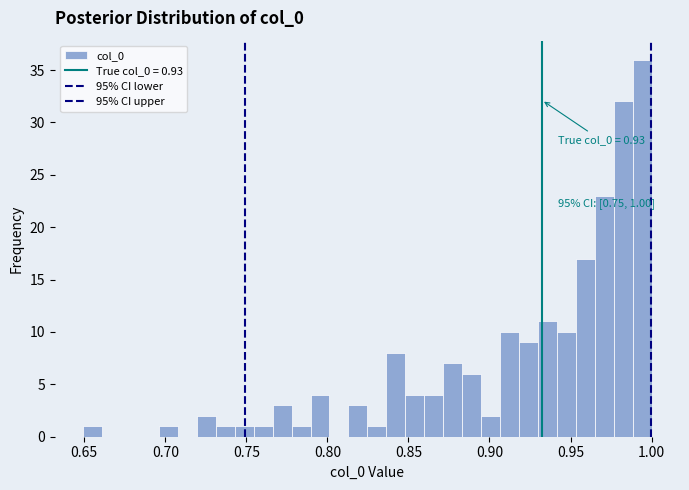

Around what value on the x-axis is the tallest bar? Give the approximate position of its centre, as read against the axis.

0.995